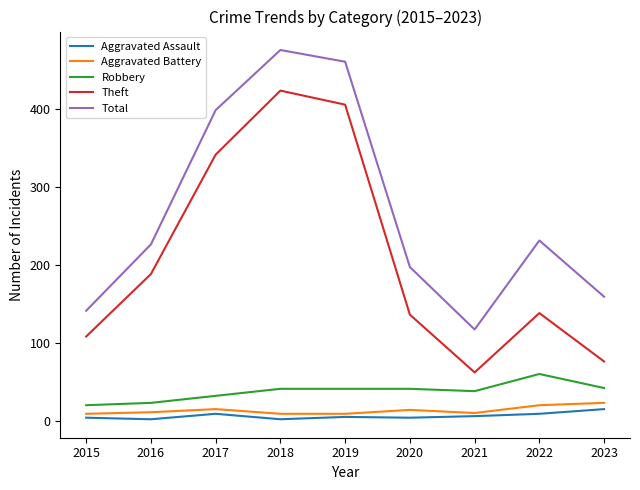

True or false: Robbery and Theft cross at least once.

False